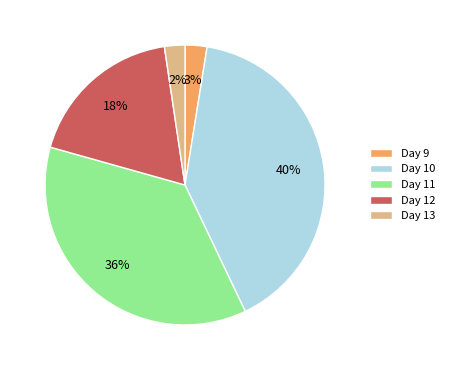

Count the number of slices in the pie.

5